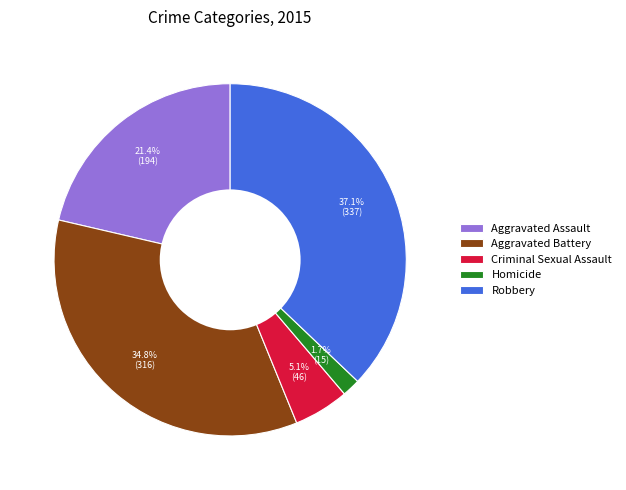

The Aggravated Battery slice represents 35% of the pie. True or false?

True